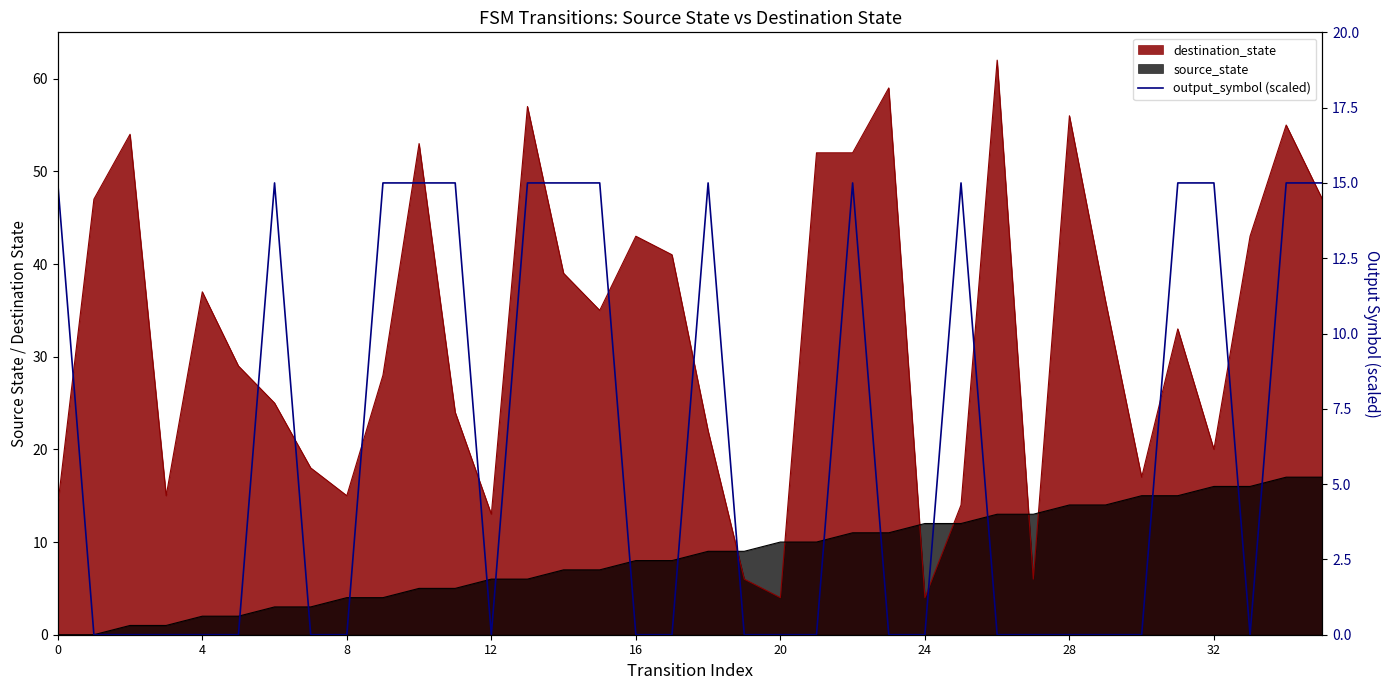

What is the difference between the values at 18 and 4?

15